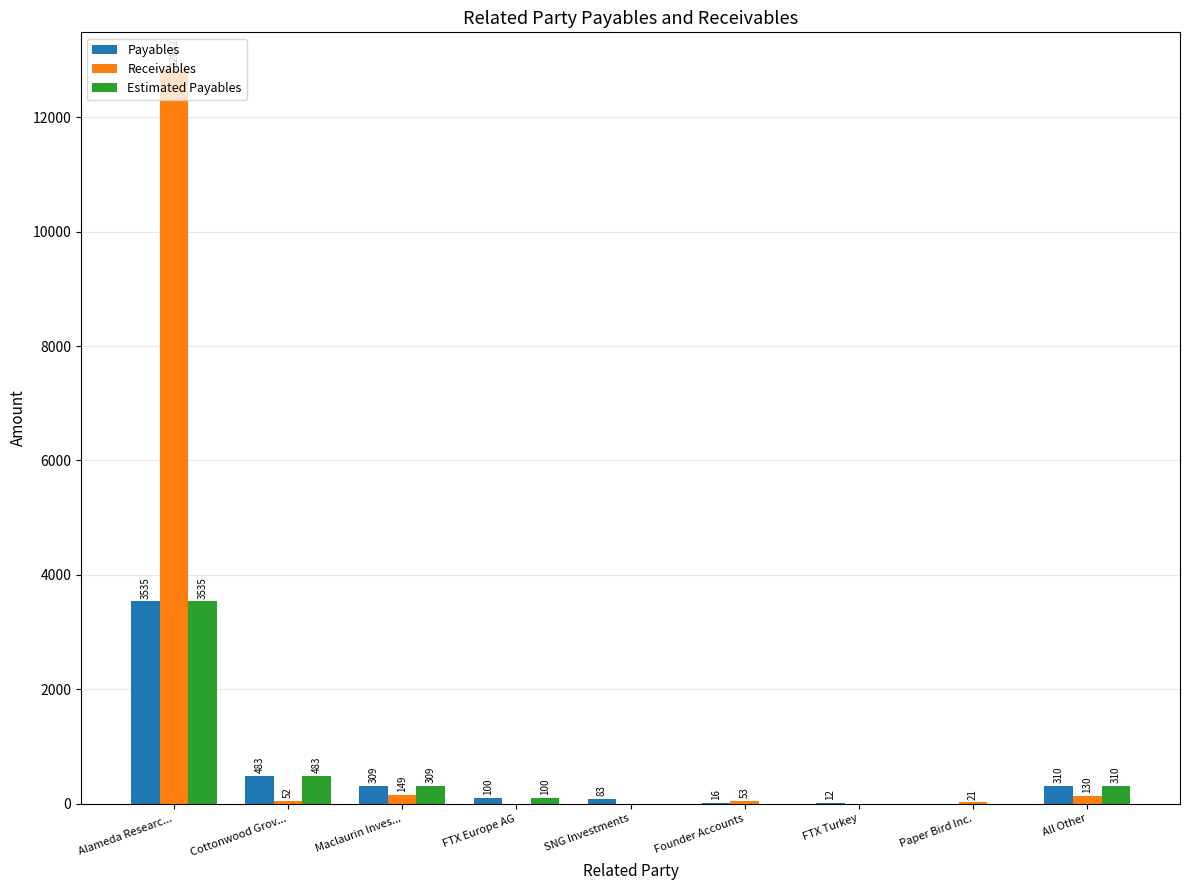

Which category has the highest value across all series?

Alameda Researc...